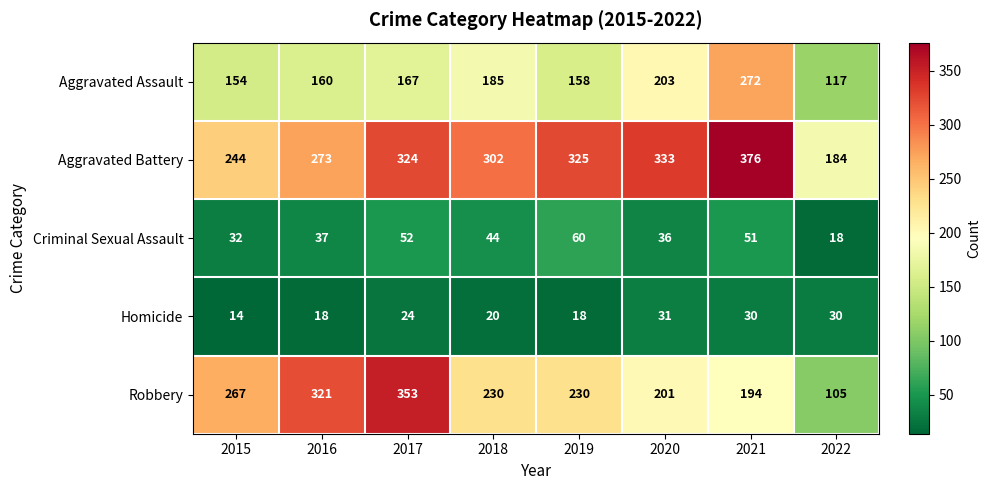

What is the minimum value shown in the chart?

14